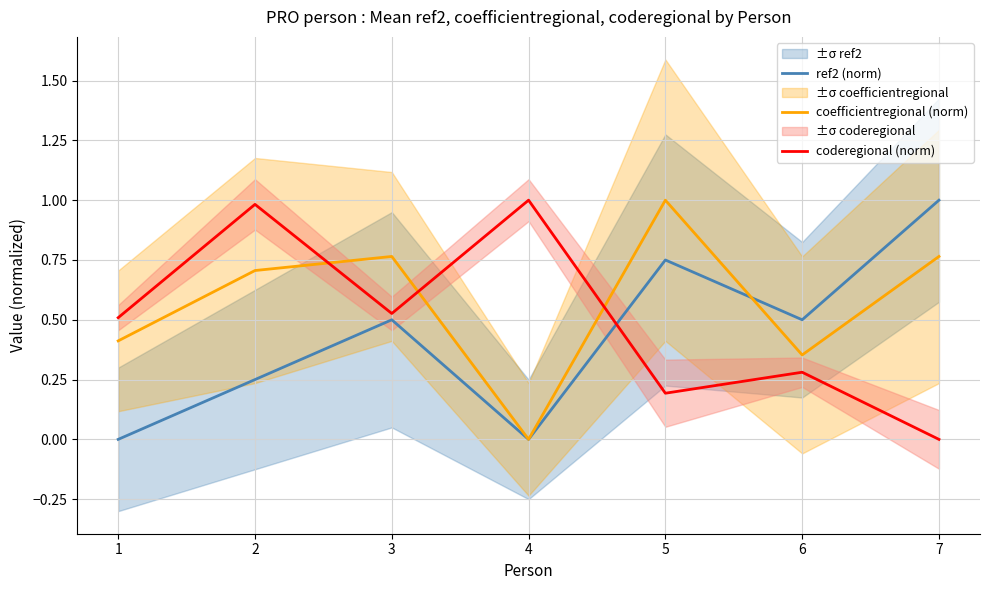

True or false: coderegional (norm) has a value of 0.9 at 3.

False